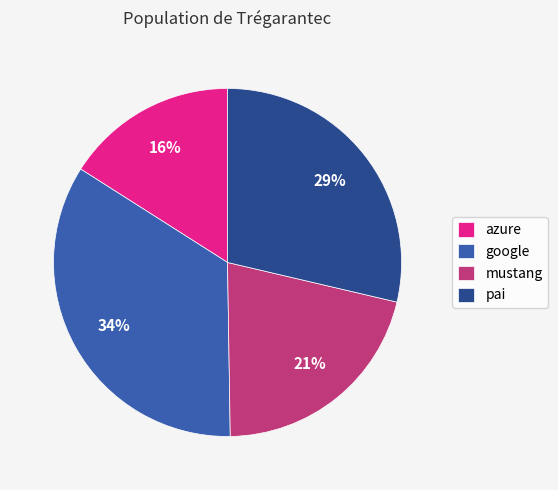

The google slice represents 44% of the pie. True or false?

False